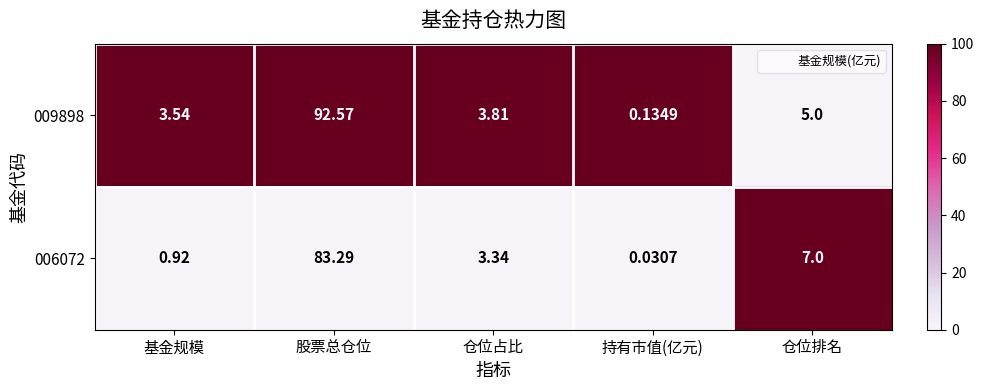

Rank the categories by 006072 value from highest to lowest.

股票总仓位, 仓位排名, 仓位占比, 基金规模, 持有市值(亿元)